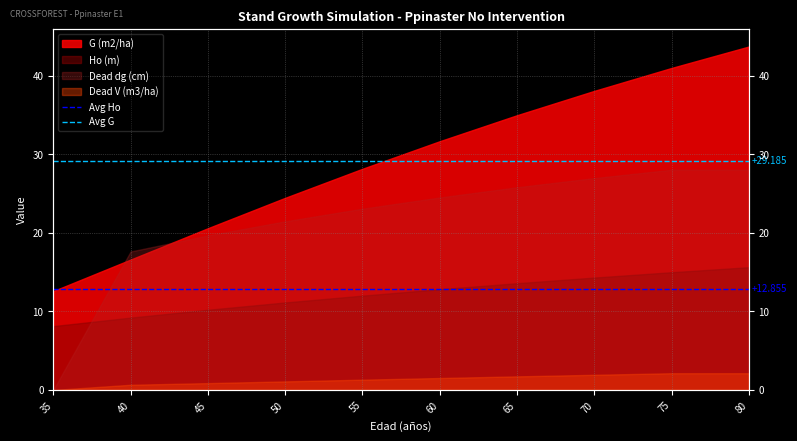

What is the maximum value for Avg Ho?

12.9